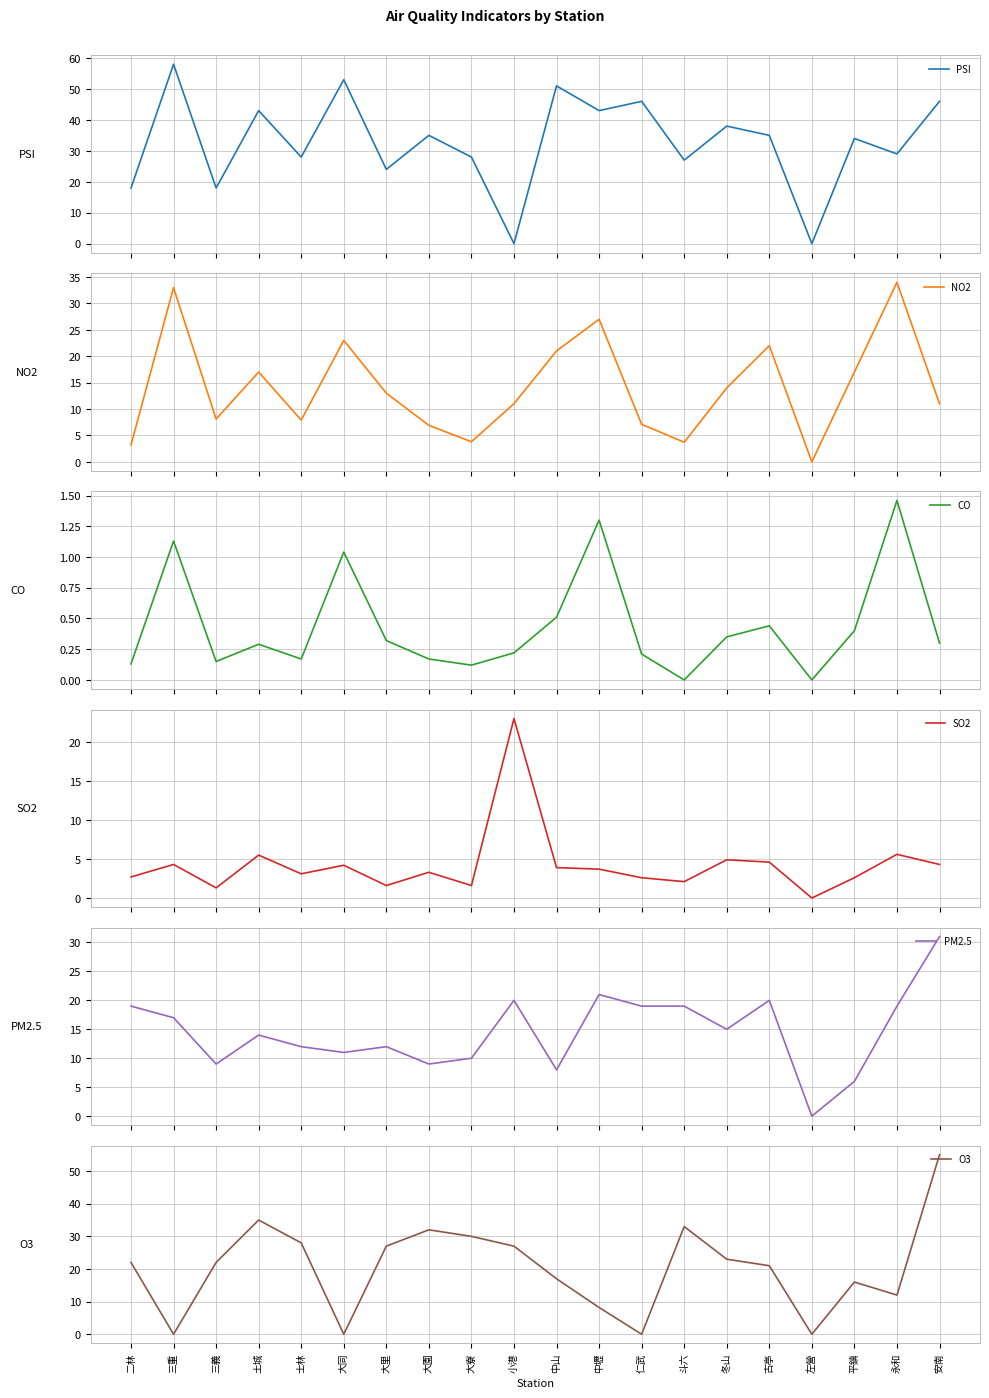

Reading right to left, what are all the values shown in this chart?

PSI: 安南=46.0	永和=29.0	平鎮=34.0	左營=0.0	古亭=35.0	冬山=38.0	斗六=27.0	仁武=46.0	中壢=43.0	中山=51.0	小港=0.0	大寮=28.0	大園=35.0	大里=24.0	大同=53.0	士林=28.0	土城=43.0	三義=18.0	三重=58.0	二林=18.0
NO2: 安南=11.0	永和=34.0	平鎮=17.0	左營=0.0	古亭=22.0	冬山=14.0	斗六=3.7	仁武=7.1	中壢=27.0	中山=21.0	小港=11.0	大寮=3.8	大園=6.9	大里=13.0	大同=23.0	士林=7.9	土城=17.0	三義=8.1	三重=33.0	二林=3.2
CO: 安南=0.3	永和=1.5	平鎮=0.4	左營=0.0	古亭=0.4	冬山=0.3	斗六=0.0	仁武=0.2	中壢=1.3	中山=0.5	小港=0.2	大寮=0.1	大園=0.2	大里=0.3	大同=1.0	士林=0.2	土城=0.3	三義=0.1	三重=1.1	二林=0.1
SO2: 安南=4.3	永和=5.6	平鎮=2.6	左營=0.0	古亭=4.6	冬山=4.9	斗六=2.1	仁武=2.6	中壢=3.7	中山=3.9	小港=23.0	大寮=1.6	大園=3.3	大里=1.6	大同=4.2	士林=3.1	土城=5.5	三義=1.3	三重=4.3	二林=2.7
PM2.5: 安南=31.0	永和=19.0	平鎮=6.0	左營=0.0	古亭=20.0	冬山=15.0	斗六=19.0	仁武=19.0	中壢=21.0	中山=8.0	小港=20.0	大寮=10.0	大園=9.0	大里=12.0	大同=11.0	士林=12.0	土城=14.0	三義=9.0	三重=17.0	二林=19.0
O3: 安南=55.0	永和=12.0	平鎮=16.0	左營=0.0	古亭=21.0	冬山=23.0	斗六=33.0	仁武=0.0	中壢=8.2	中山=17.0	小港=27.0	大寮=30.0	大園=32.0	大里=27.0	大同=0.0	士林=28.0	土城=35.0	三義=22.0	三重=0.0	二林=22.0